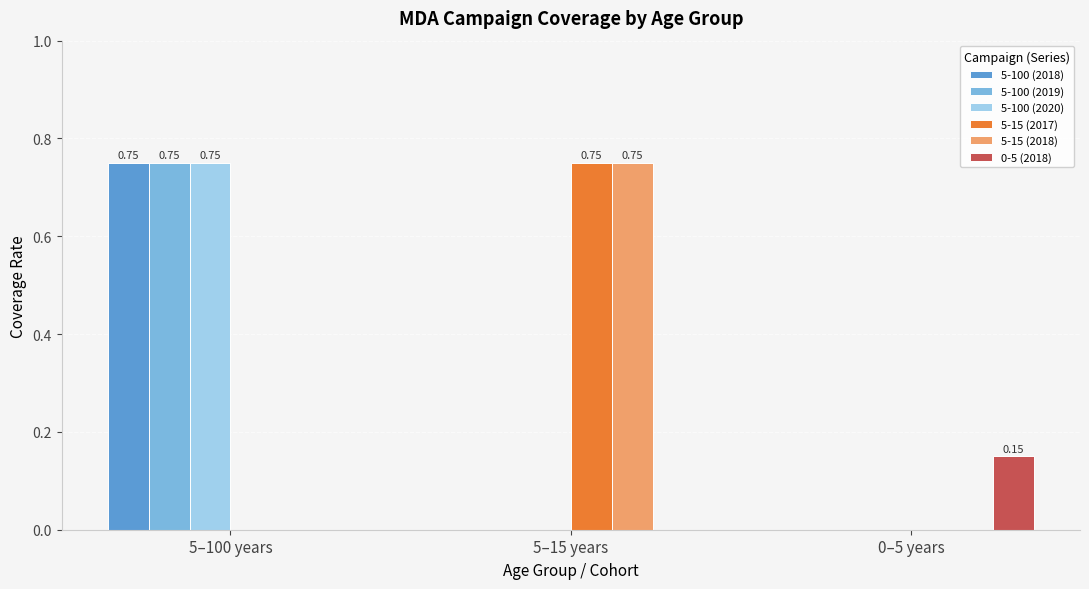

What is the total value across all series at 5–15 years?

1.5